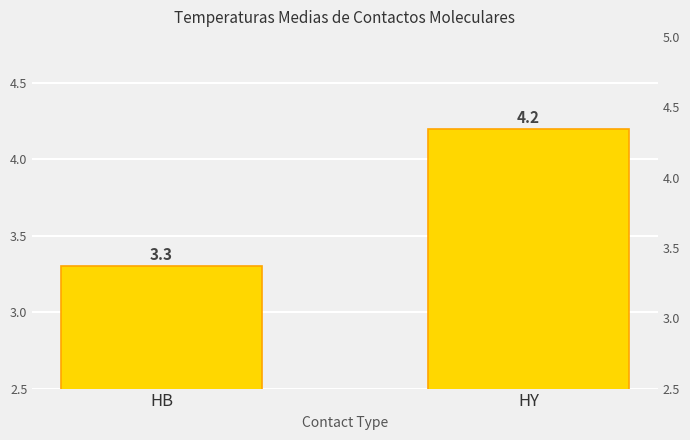

What is the smallest value displayed?

3.3